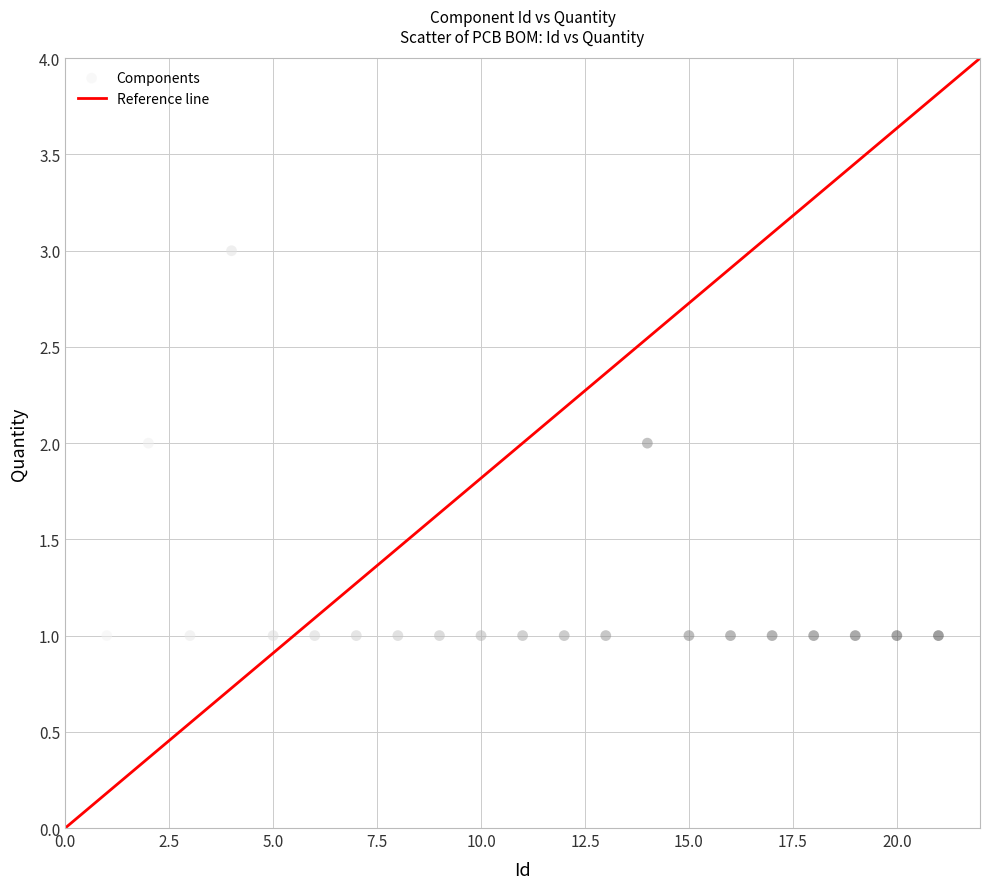

What is the range of X values (max minus min)?

20